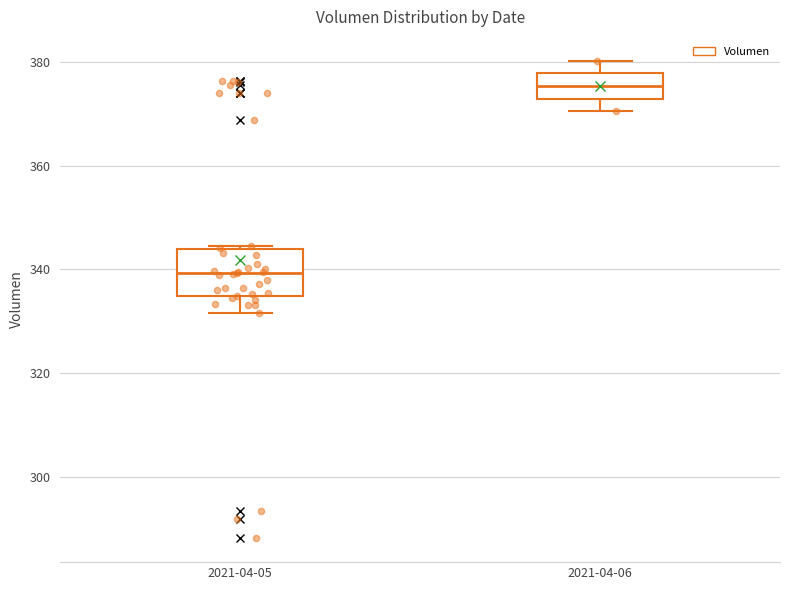

Reading left to right, read every box against the y-axis: the position of its median line, the range the box covers, and the ends of its whiskers. The values are not printed on the chart, so give them approximately, as read against the axis.

2021-04-05: median 340, box 334 to 344, whiskers 332 to 344
2021-04-06: median 376, box 374 to 378, whiskers 370 to 380